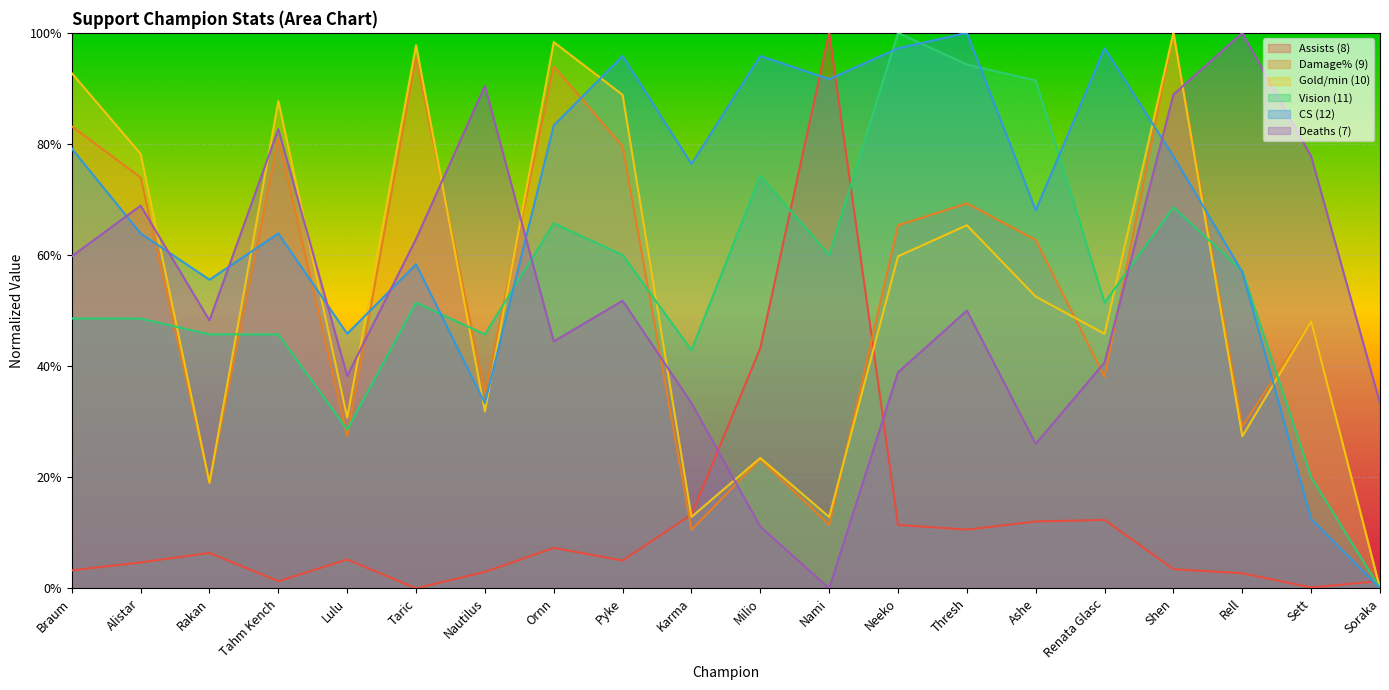

What is the difference between the maximum and minimum values in the Damage% (9) series?

1.0